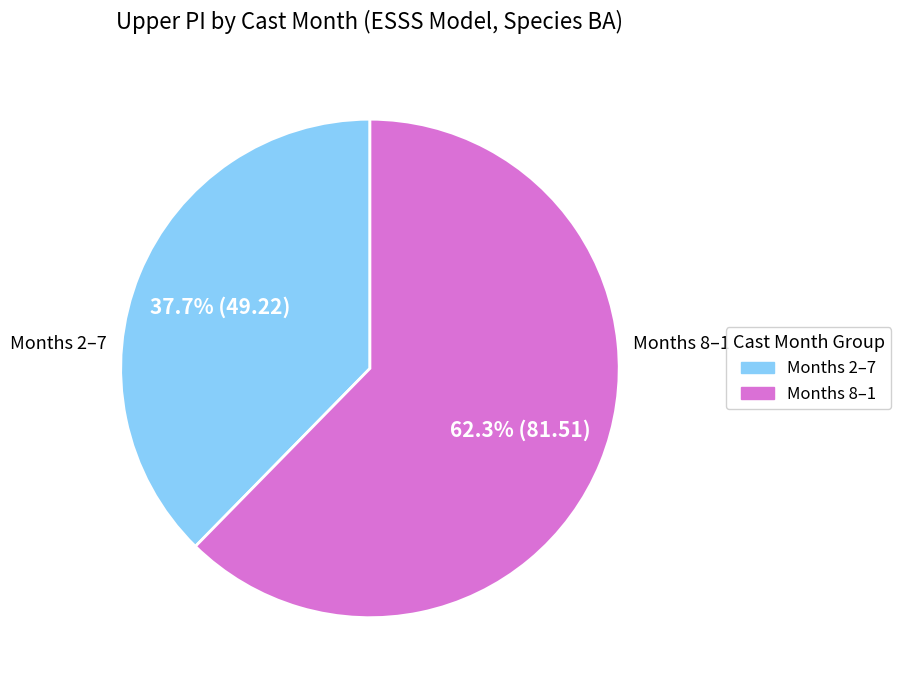

Does any single category account for the majority?

Yes